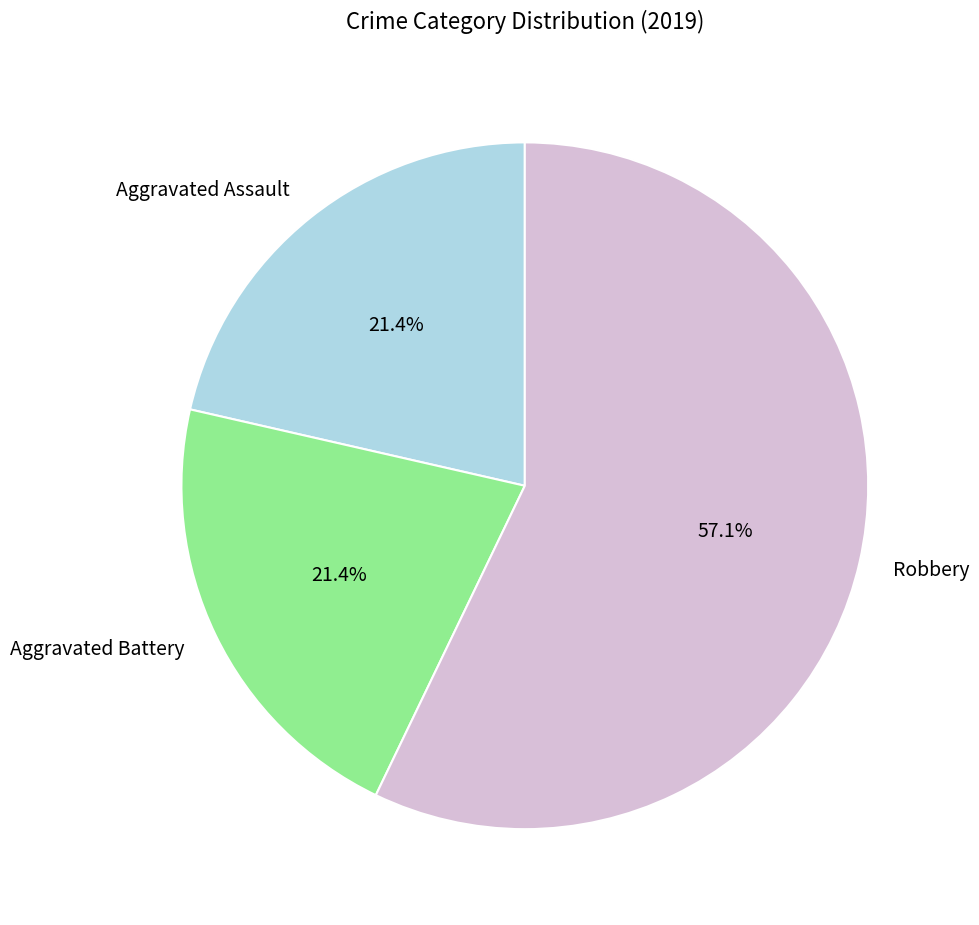

The Robbery slice represents 57% of the pie. True or false?

True